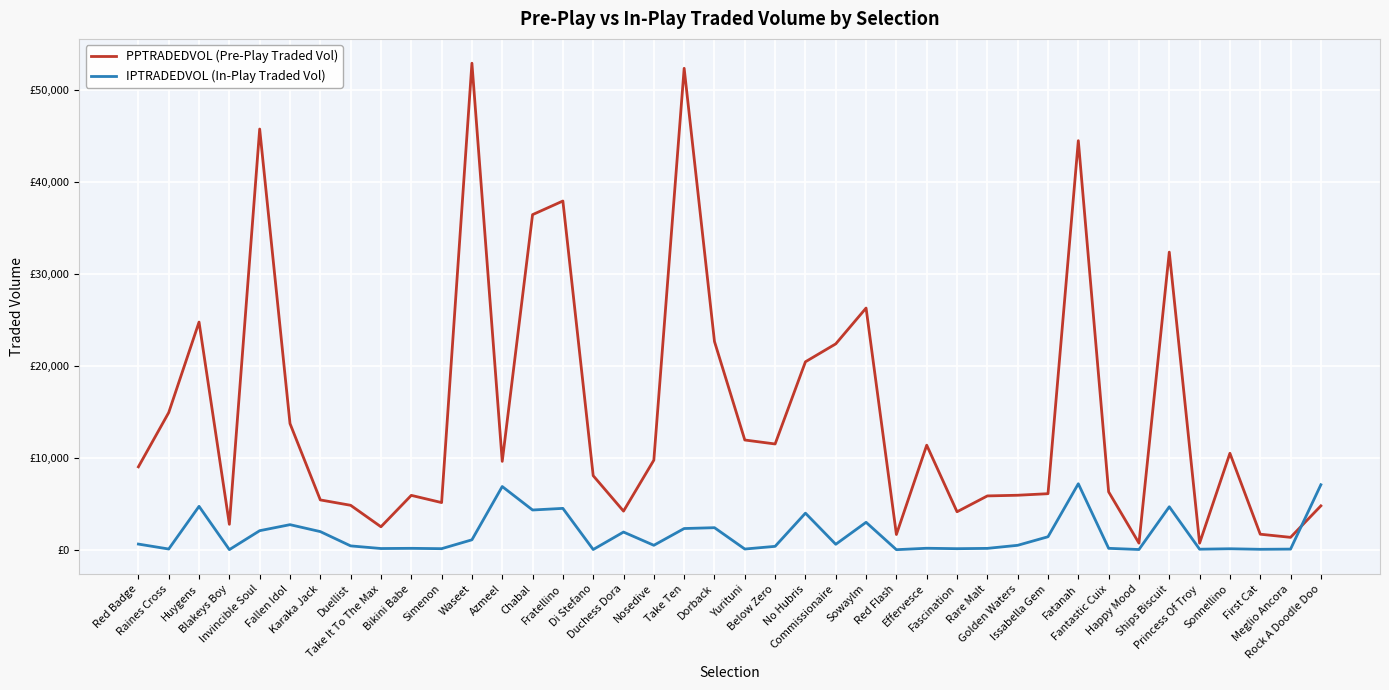

How many data points in IPTRADEDVOL (In-Play Traded Vol) are above 481?

20